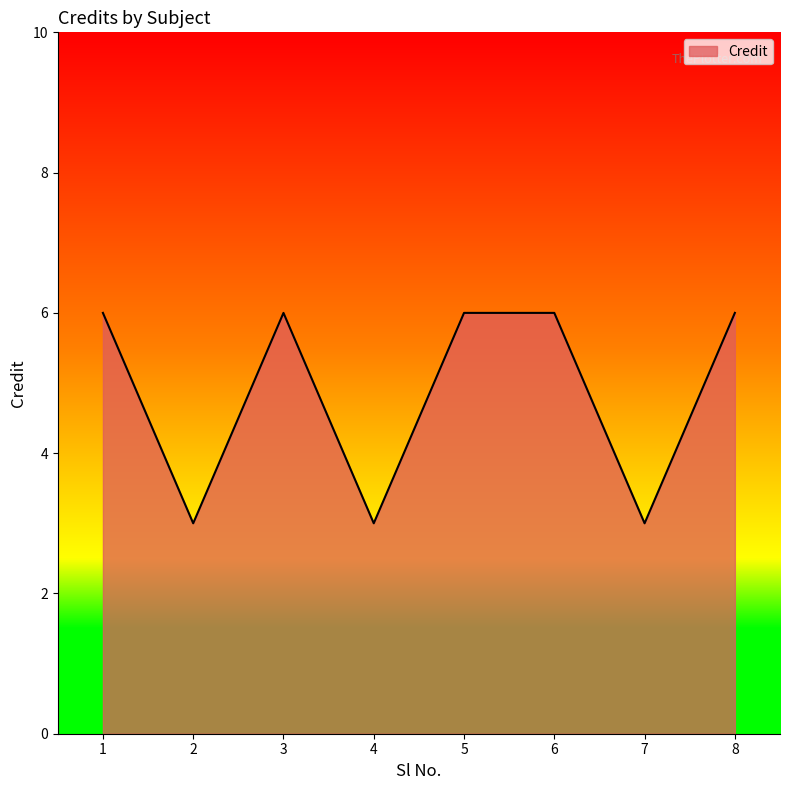

Reading right to left, extract all data points from this chart.

8=6	7=3	6=6	5=6	4=3	3=6	2=3	1=6